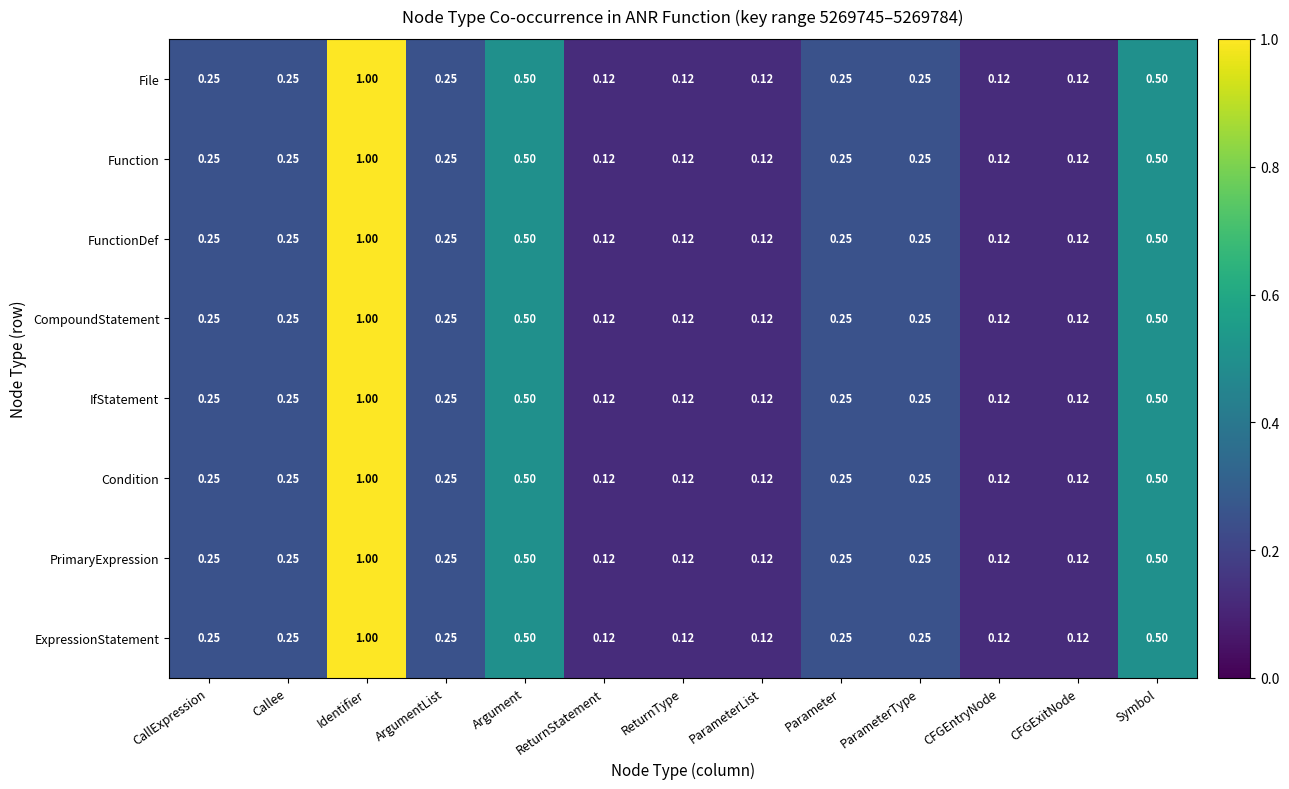

Is the value of Condition at CFGExitNode greater than the value of FunctionDef at ParameterType?

No